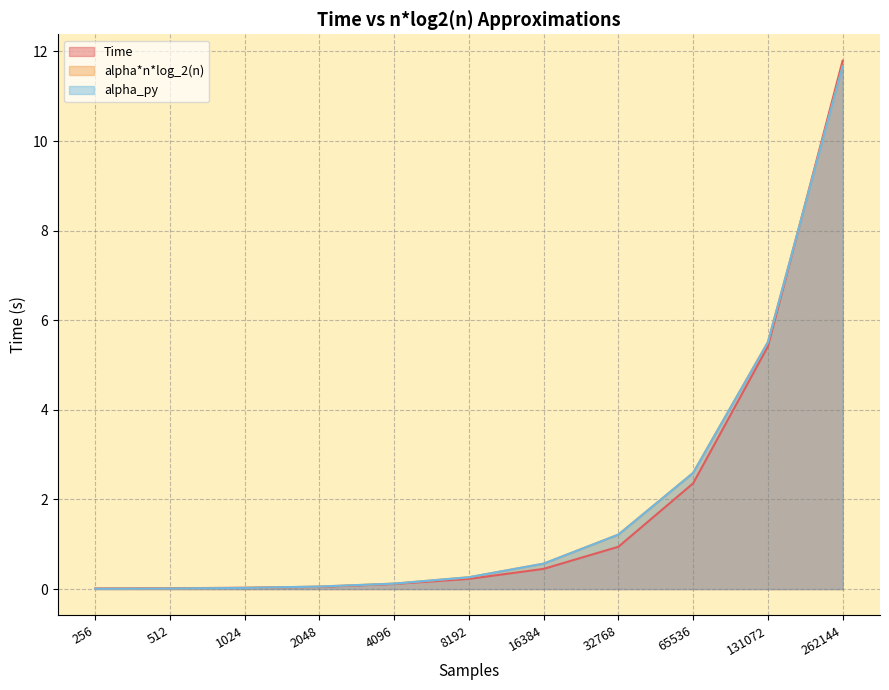

At how many categories does at least one series exceed 10?

1